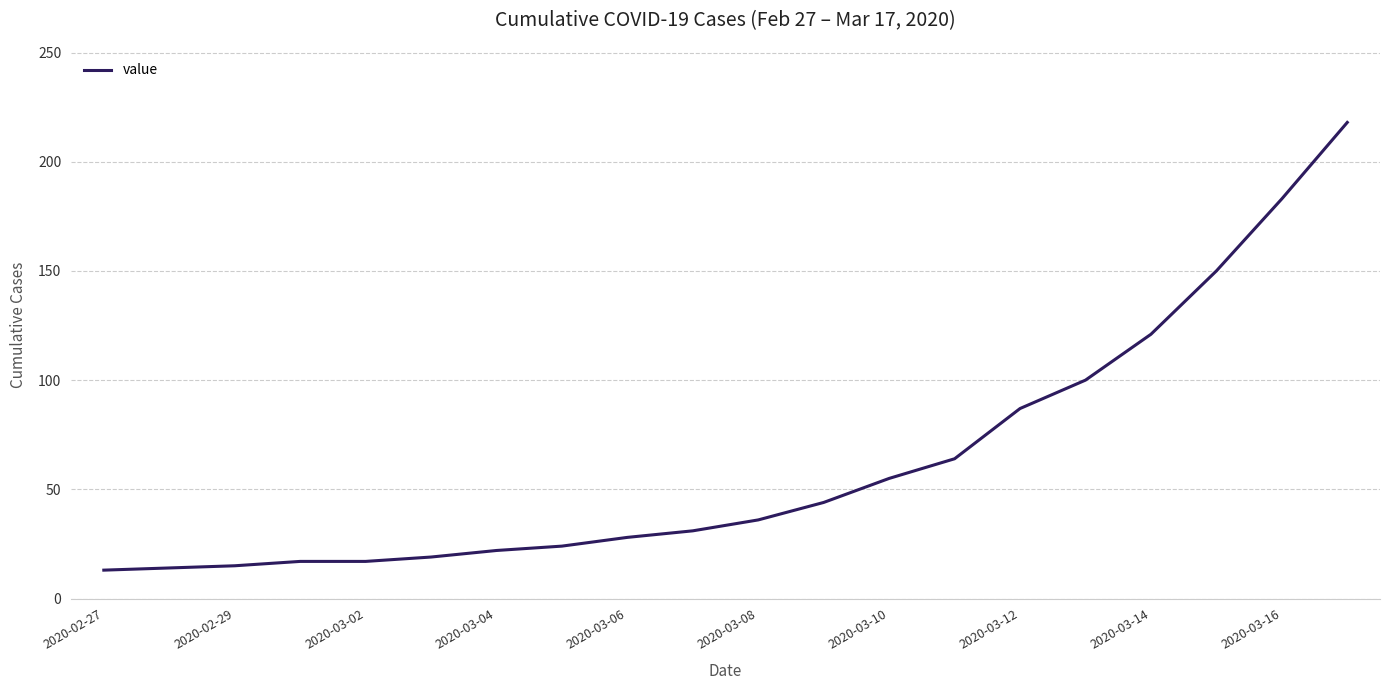

What is the minimum value shown in the chart?

13